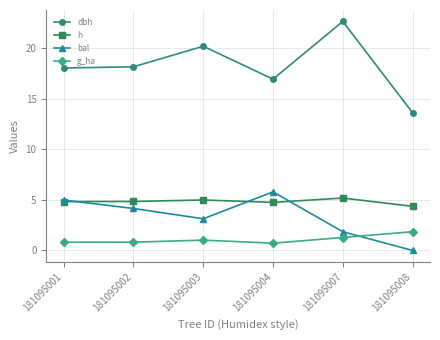

What are all the series names shown in the legend?

dbh, h, bal, g_ha